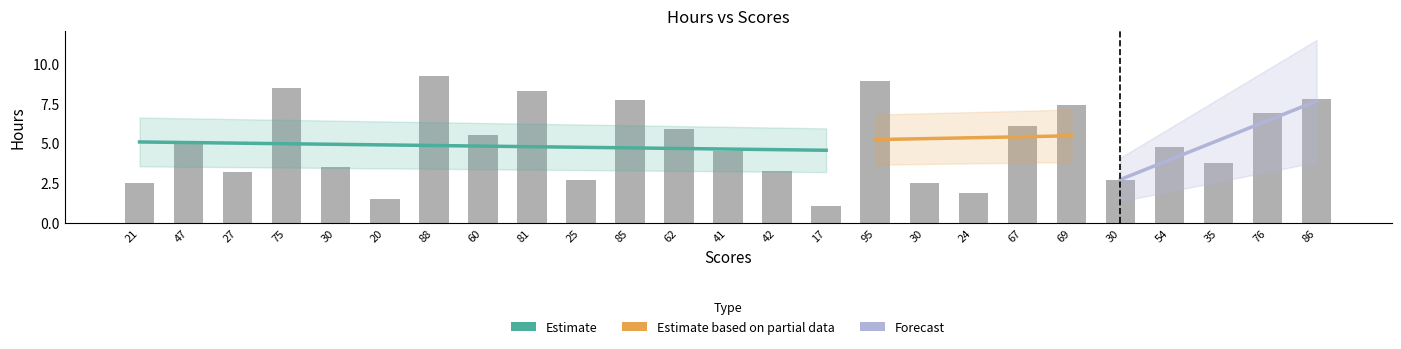

Are the bars grouped side by side (vs. stacked)?

No